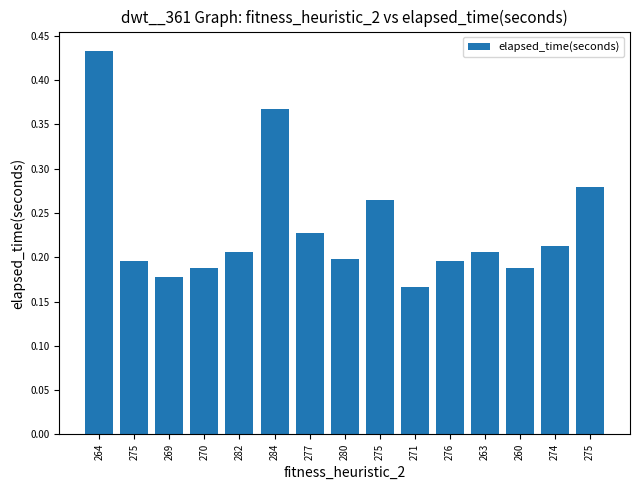

How many bars are there in total?

15